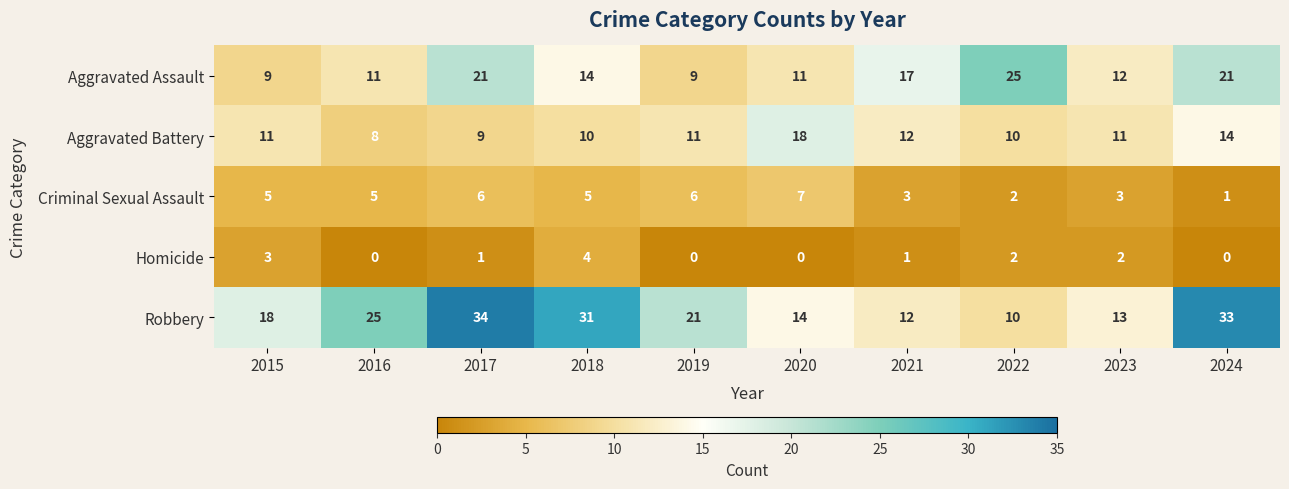

List the series in order of their overall mean, lowest first.

Homicide, Criminal Sexual Assault, Aggravated Battery, Aggravated Assault, Robbery